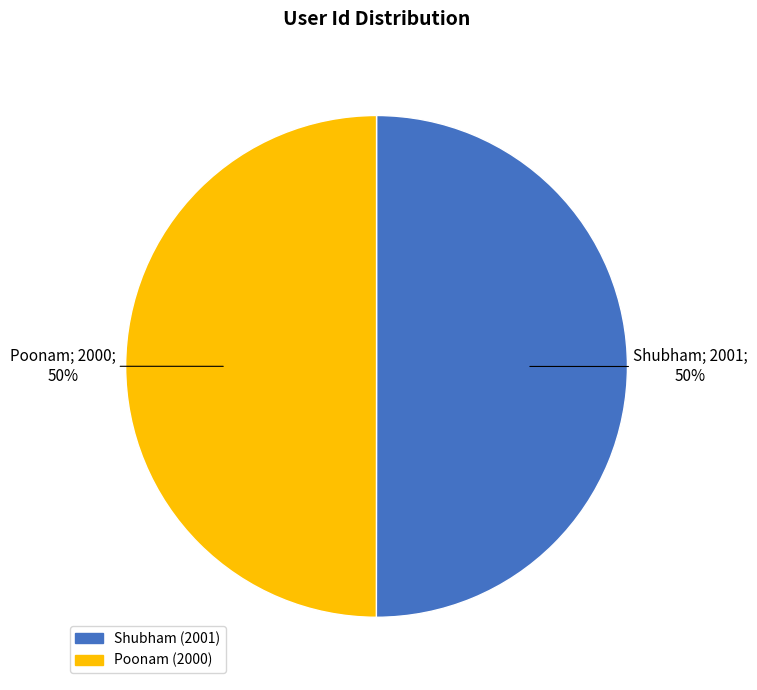

Approximately how many times larger is the value at Poonam compared to Shubham?

1.0